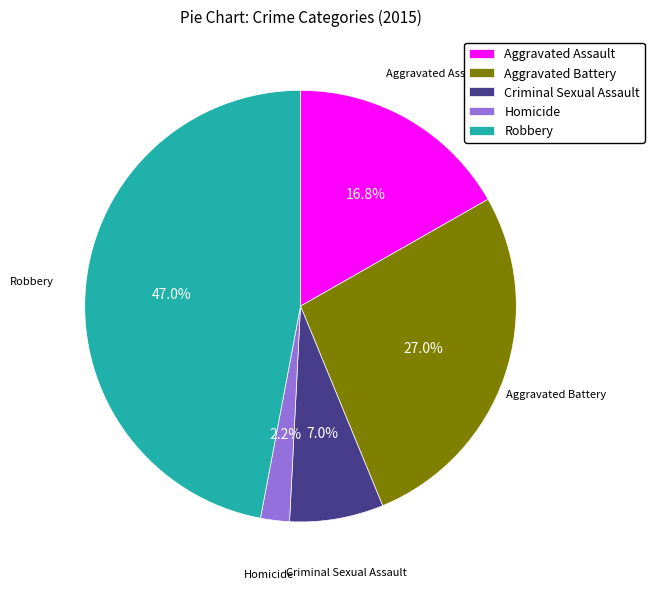

Is it true that Aggravated Assault is 7% of the pie?

False